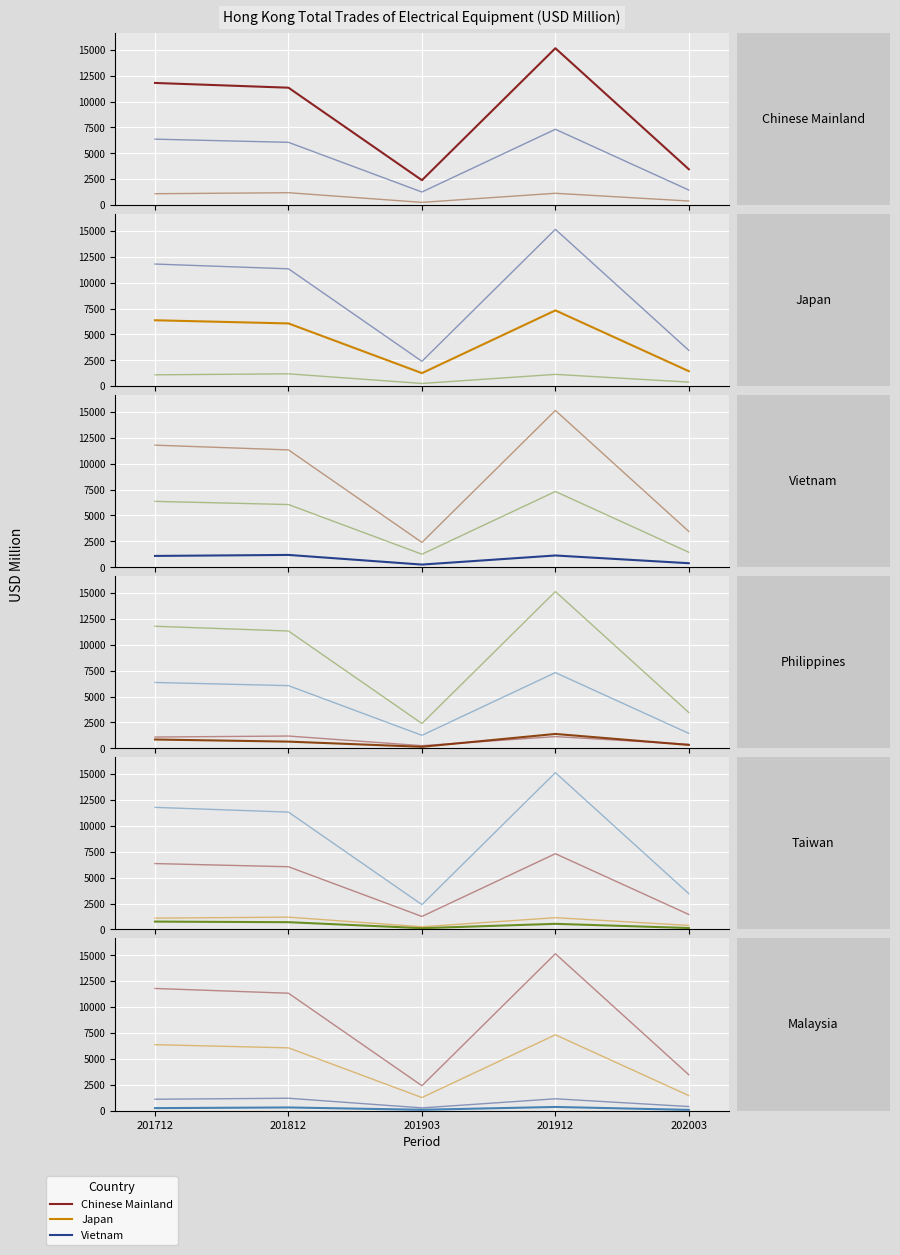

Reading left to right, transcribe all the data shown in this chart.

Chinese Mainland: 11794.6	11335.1	2398.5	15148.0	3456.0
Japan: 6364.1	6057.8	1257.5	7317.7	1445.1
Vietnam: 1093.5	1189.5	258.0	1136.5	388.4
Philippines: 854.0	650.5	149.2	1392.0	327.5
Taiwan: 759.8	702.3	124.0	541.8	139.1
Malaysia: 235.5	299.5	75.6	347.9	66.1